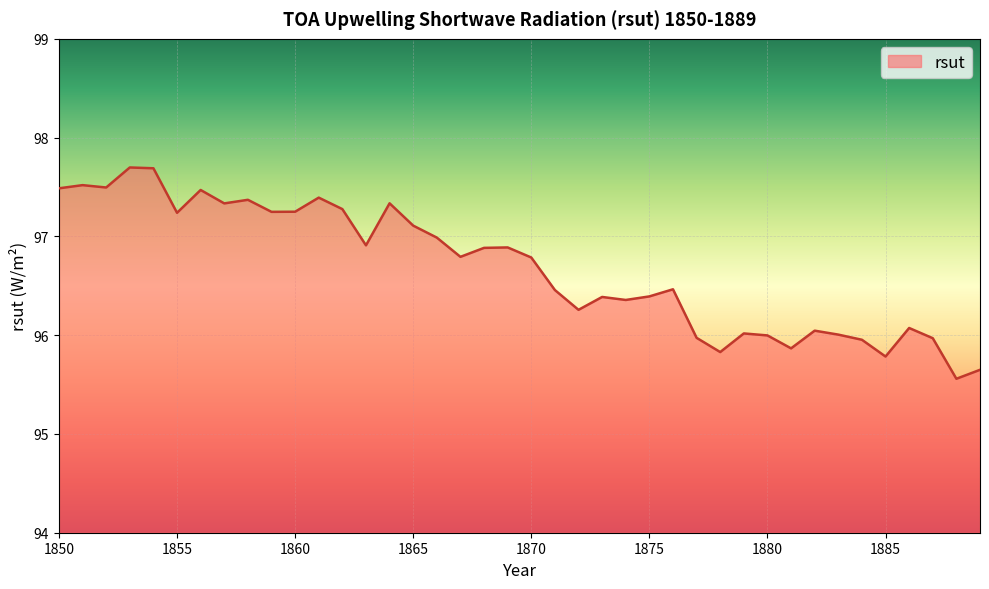

What is the greatest value displayed?

97.7